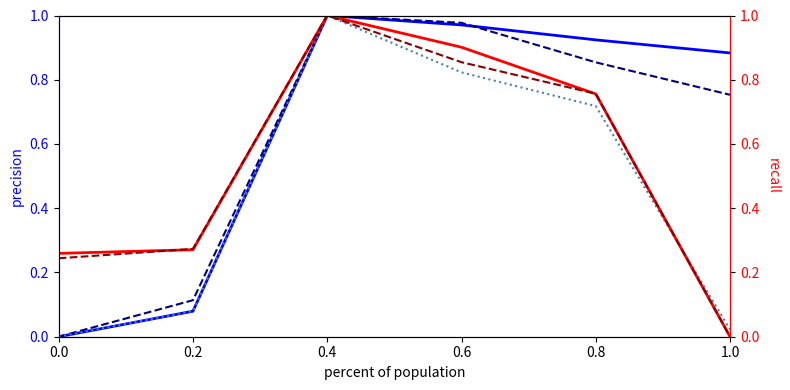

How many interior local peaks does the Net income series have?

1